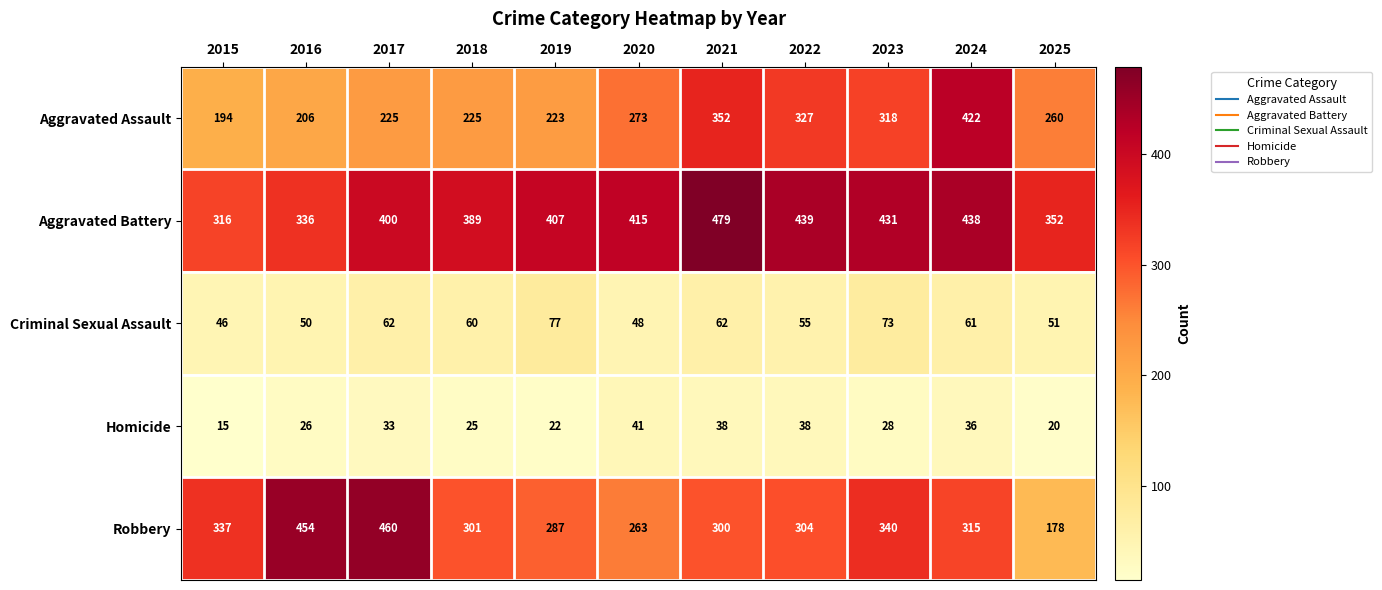

Is the value of Aggravated Assault at 2015 greater than the value of Aggravated Battery at 2018?

No